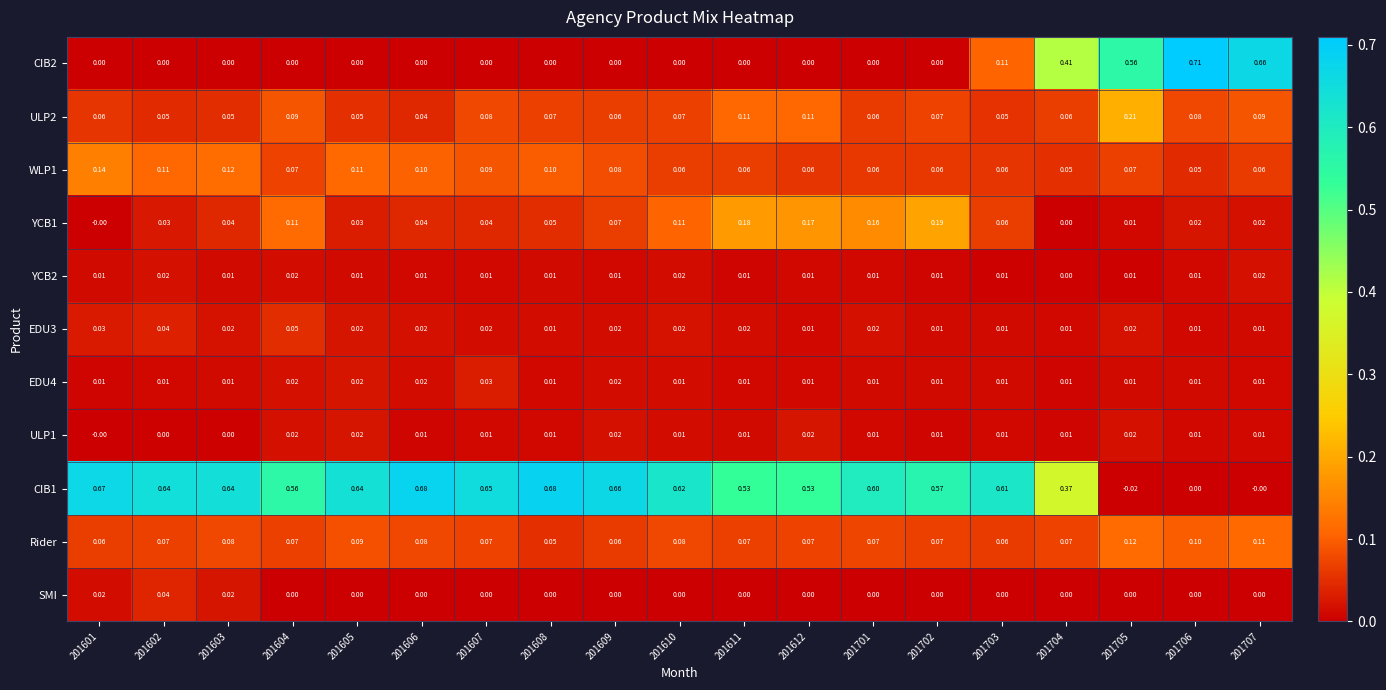

Is the value of ULP2 at 201707 greater than the value of SMI at 201605?

Yes